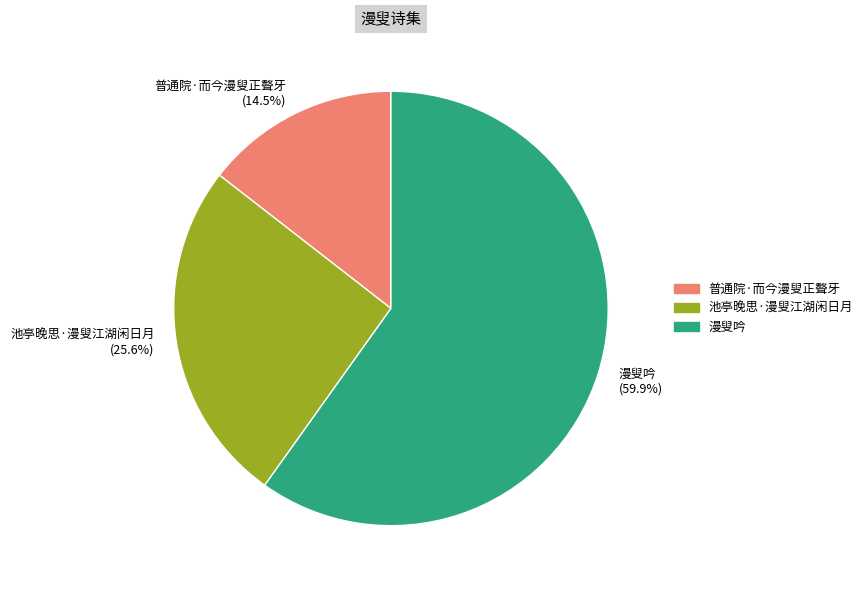

Which category has the smallest portion of the pie?

普通院·而今漫叟正聱牙